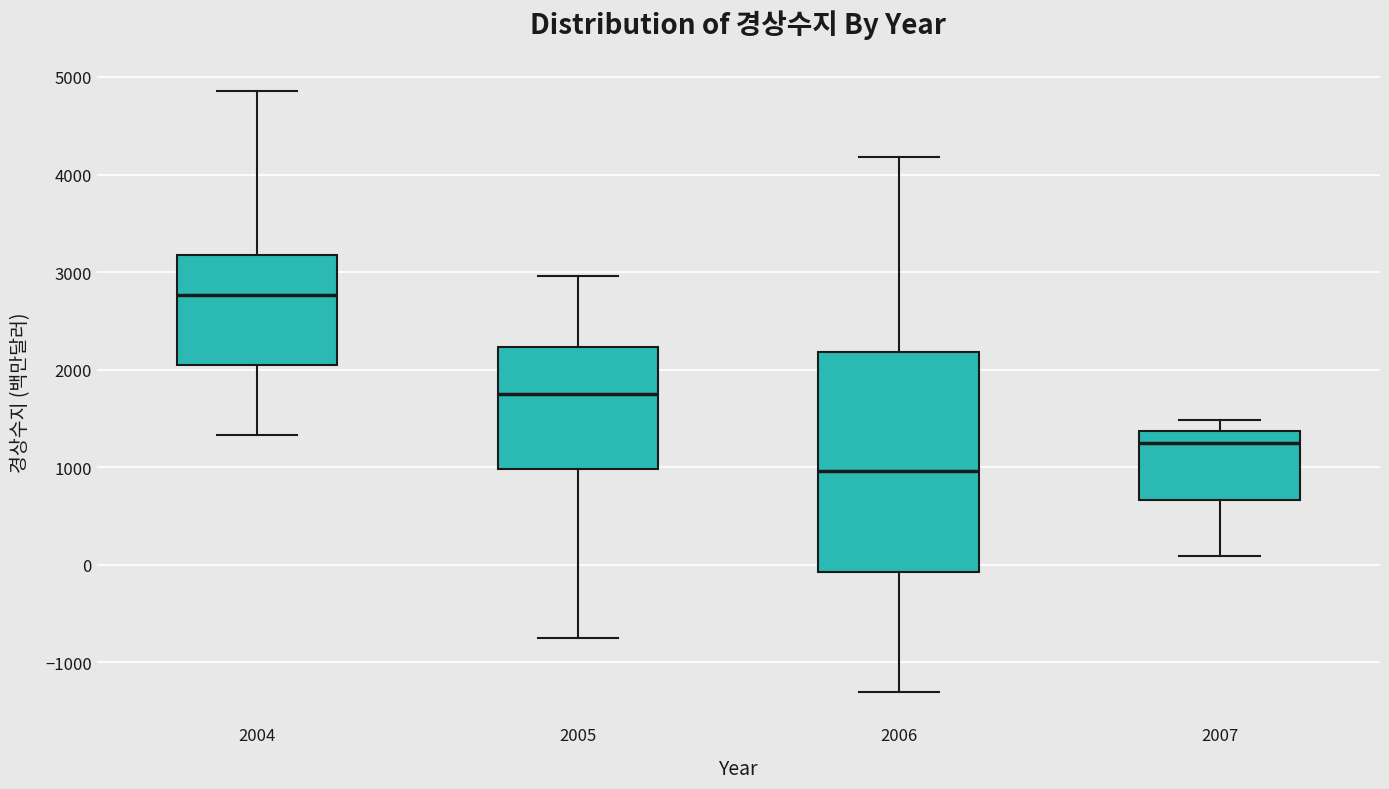

Where is the lower edge of the box at x = 2004 on the y-axis? The values are not printed on the chart, so give them approximately, as read against the axis.

2000